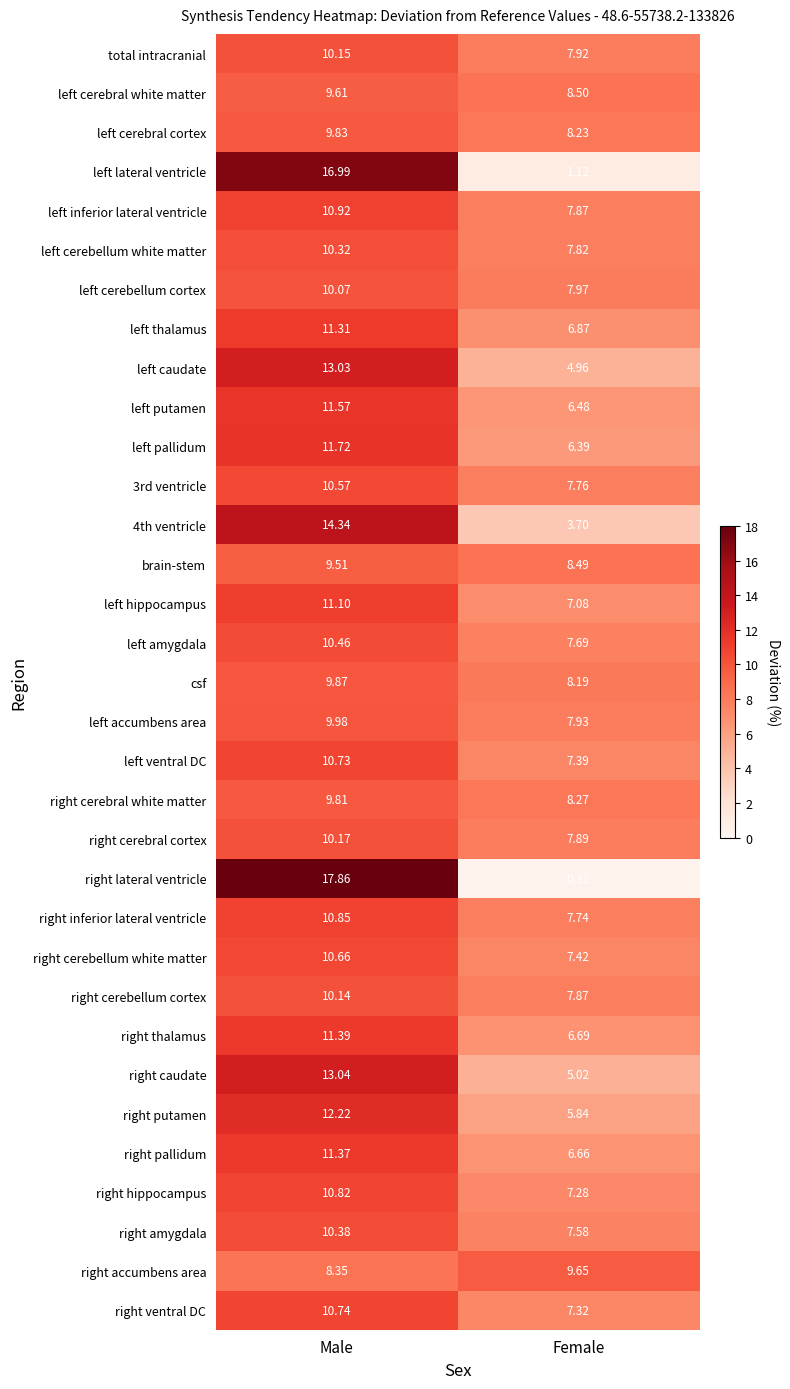

At which category is the sum across all series the highest?

Male